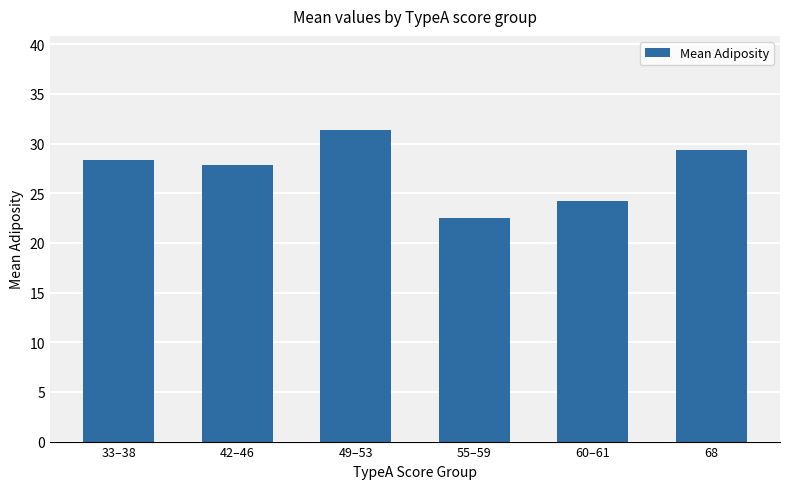

Which label corresponds to the largest value in the chart?

49–53